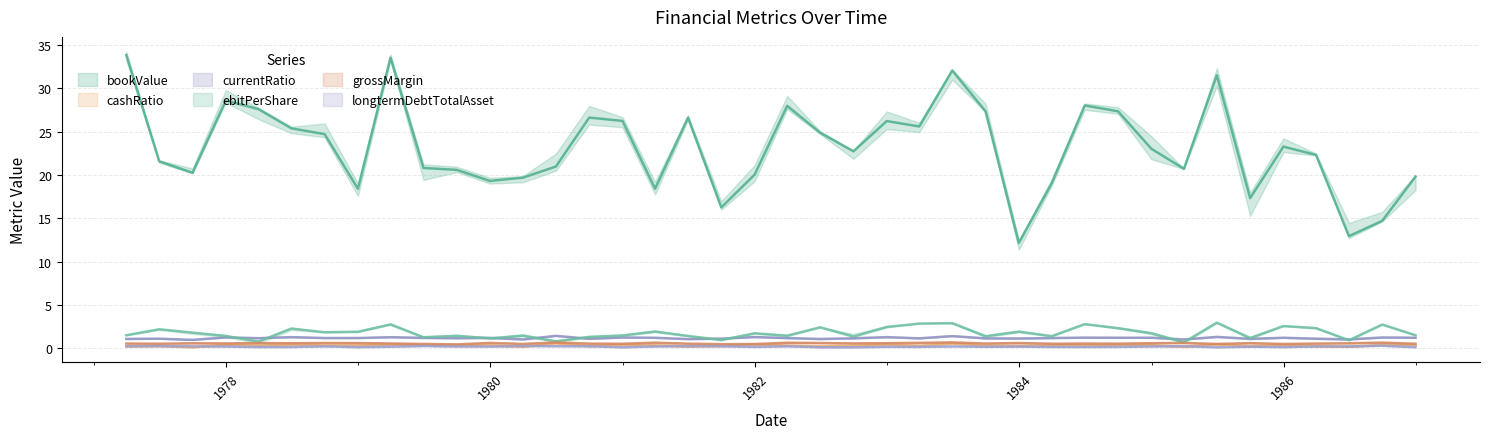

What is the maximum value for grossMargin?

0.7